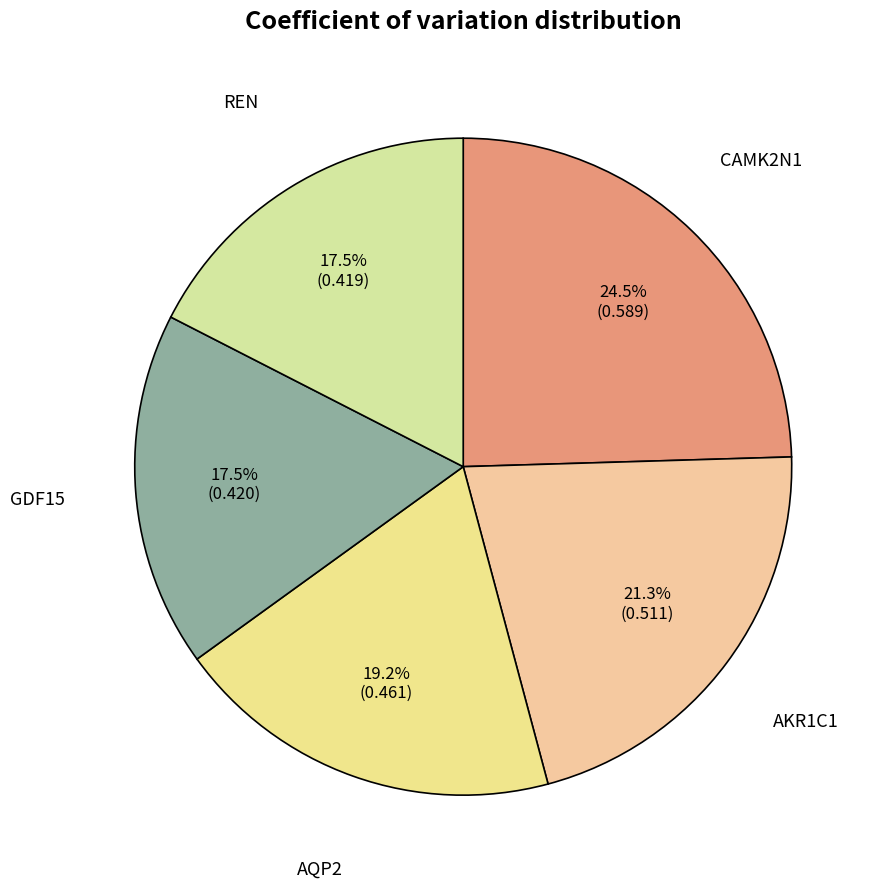

What is the largest slice in the pie chart?

CAMK2N1